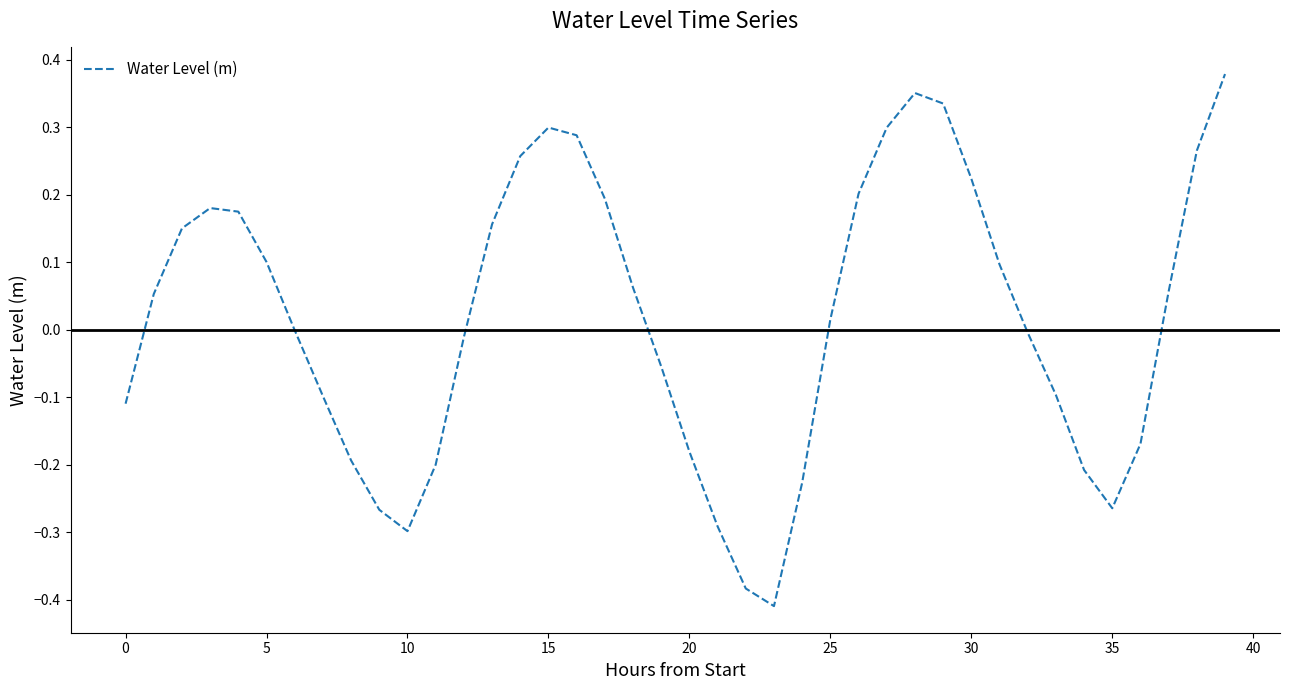

What is the minimum value shown in the chart?

-0.4